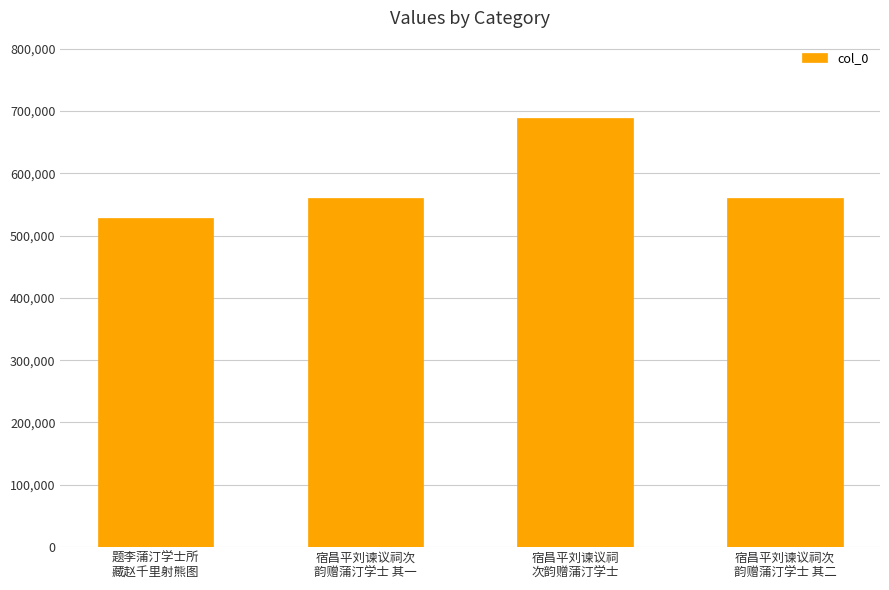

How many data points are less than 560955?

2